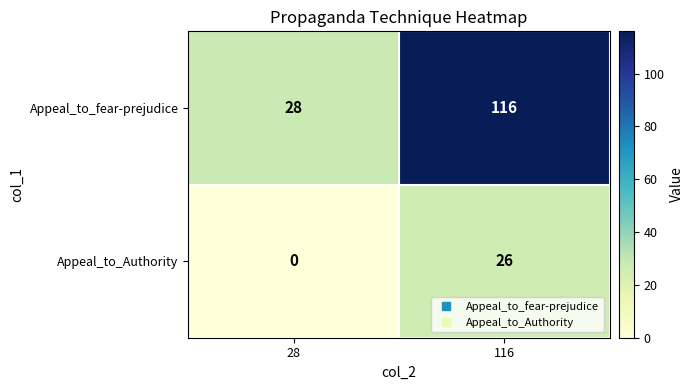

Reading left to right, extract all data points from this chart.

Appeal_to_fear-prejudice: 28=28	116=116
Appeal_to_Authority: 28=0	116=26